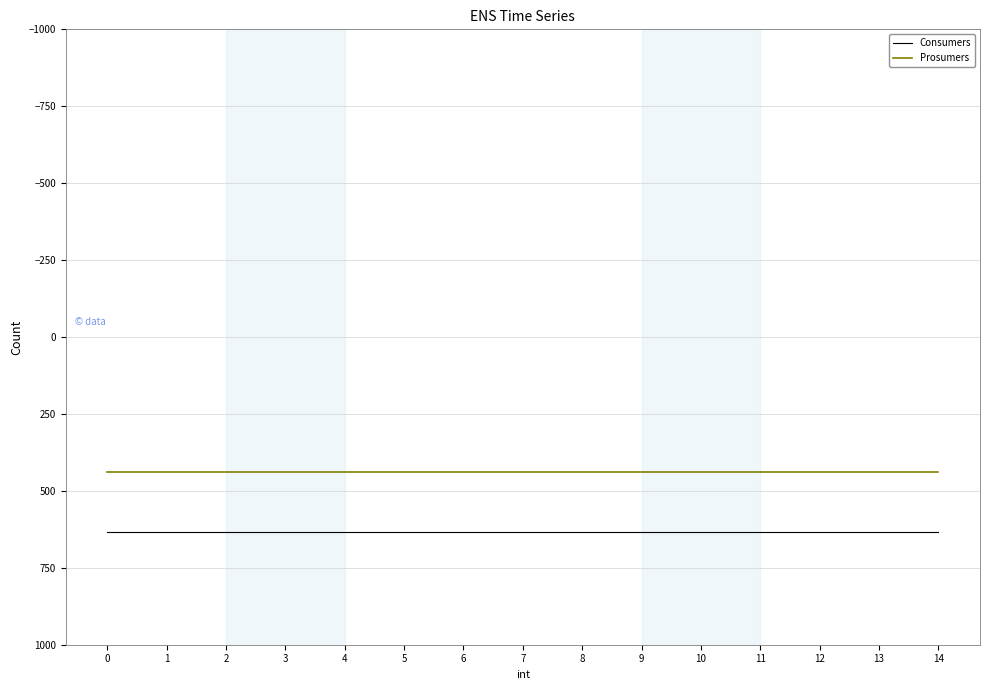

The value of Consumers at 12 is 1036. True or false?

False